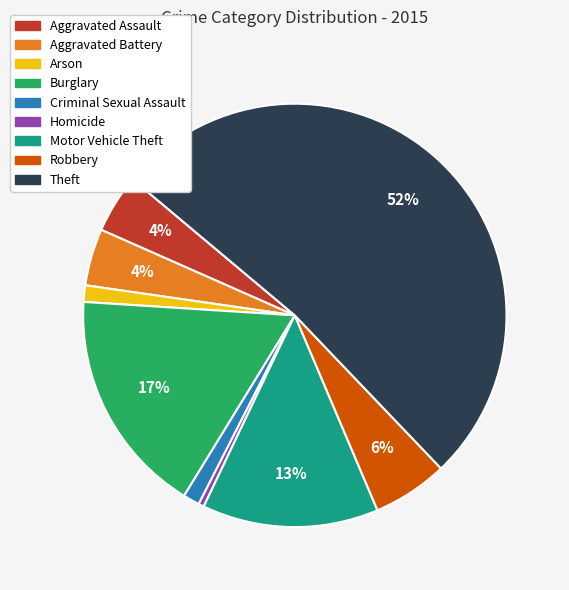

Which category has the biggest portion of the pie?

Theft